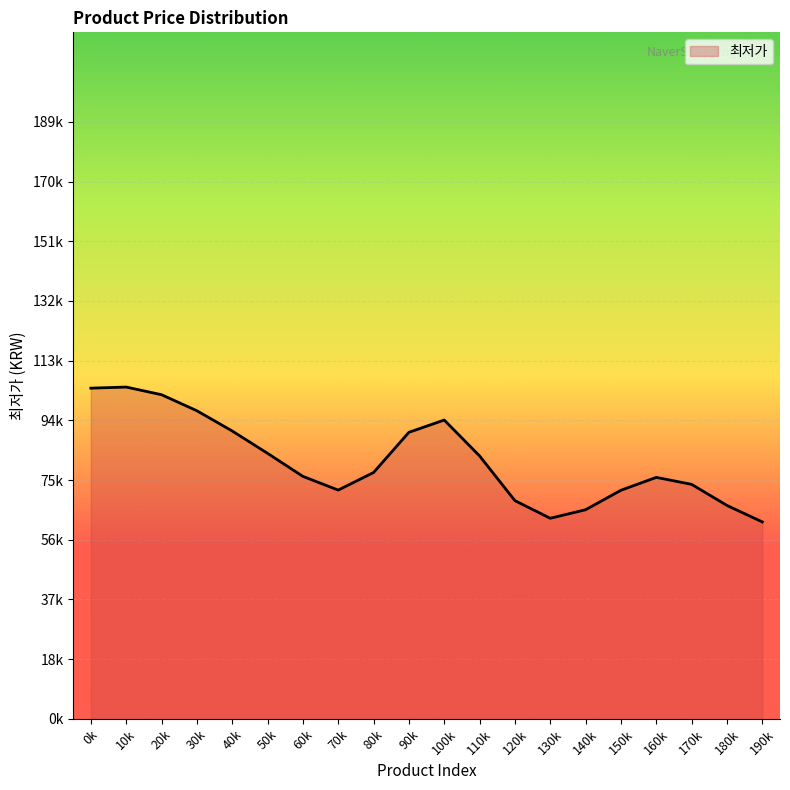

Does the chart display data point markers on the line(s)?

No